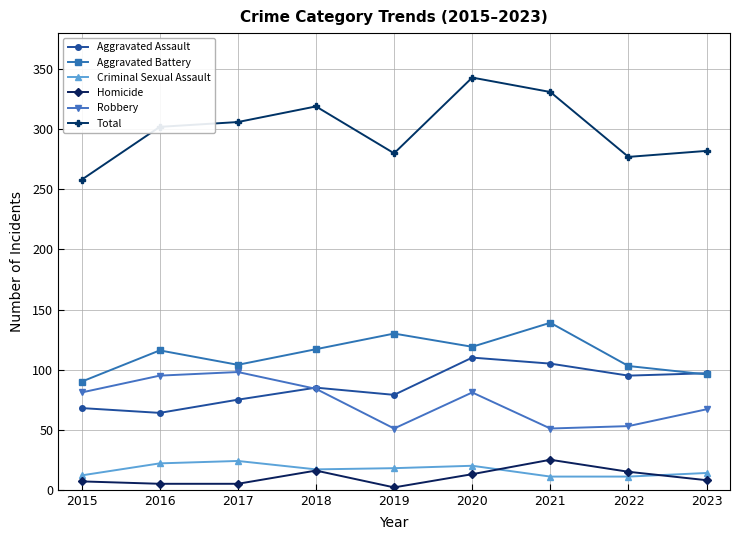

True or false: Aggravated Assault has more than 2 interior local peaks.

False